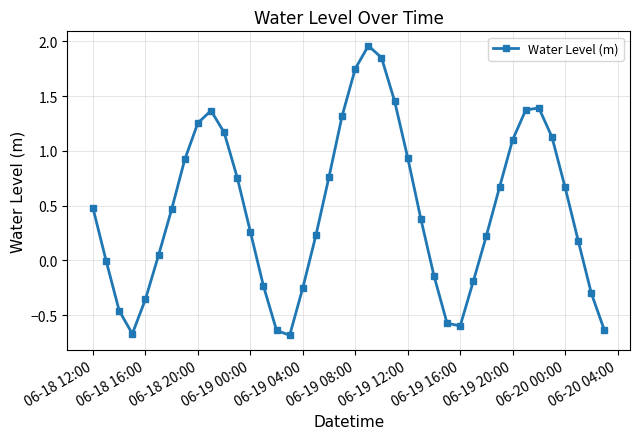

What is the difference between the maximum and minimum values?

2.6